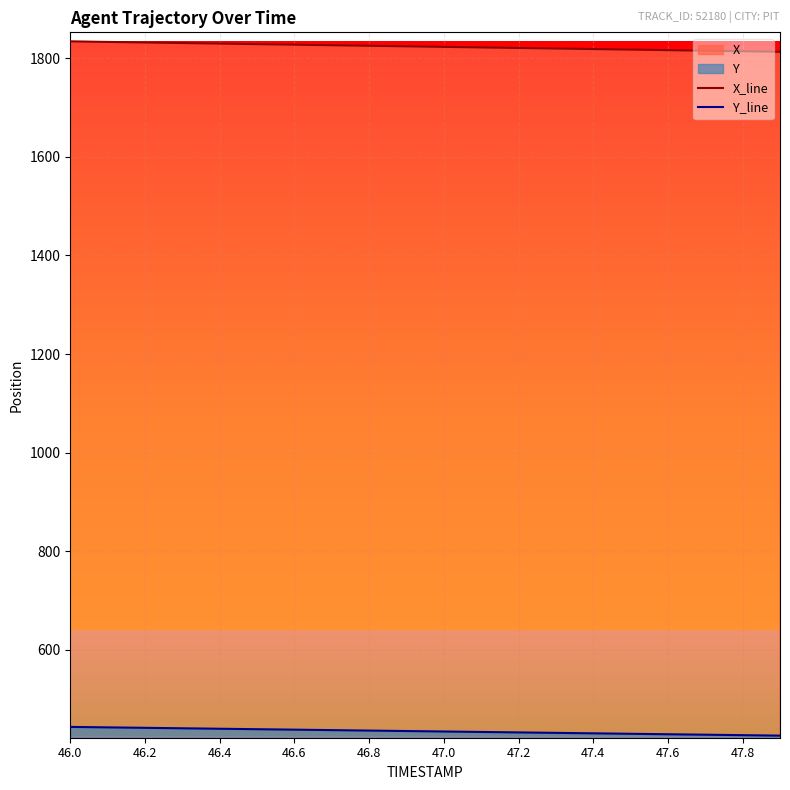

Is the value of X_line at 47.2 greater than the value of Y_line at 47.6?

Yes